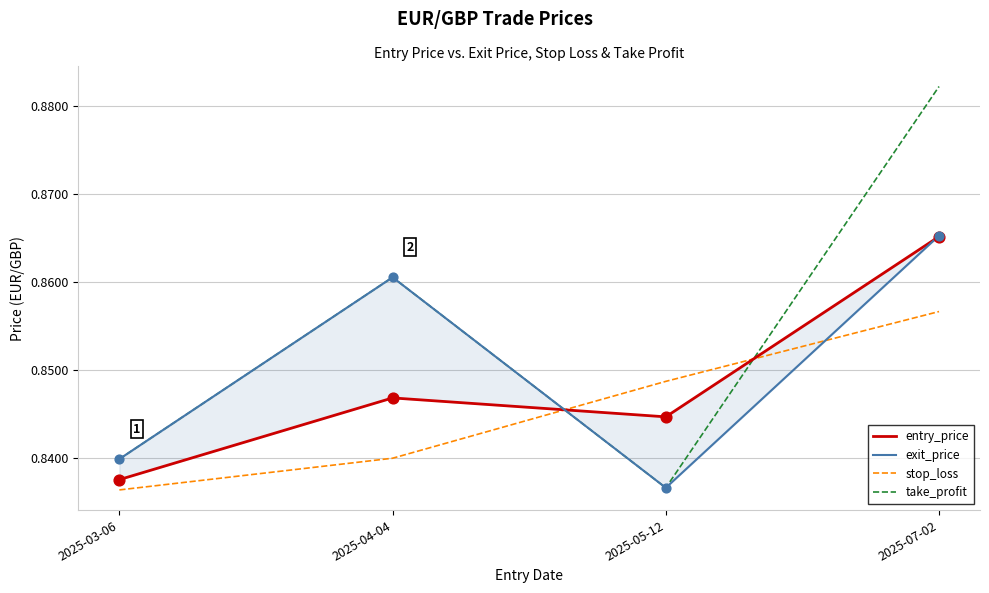

Is the value of stop_loss at 2025-05-12 greater than the value of take_profit at 2025-03-06?

Yes